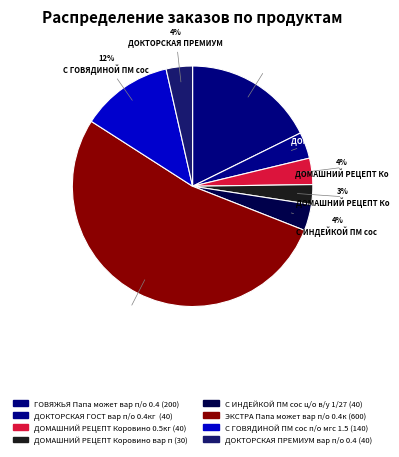

Which slice is the smallest?

ДОМАШНИЙ РЕЦЕПТ Коровино вар п/о